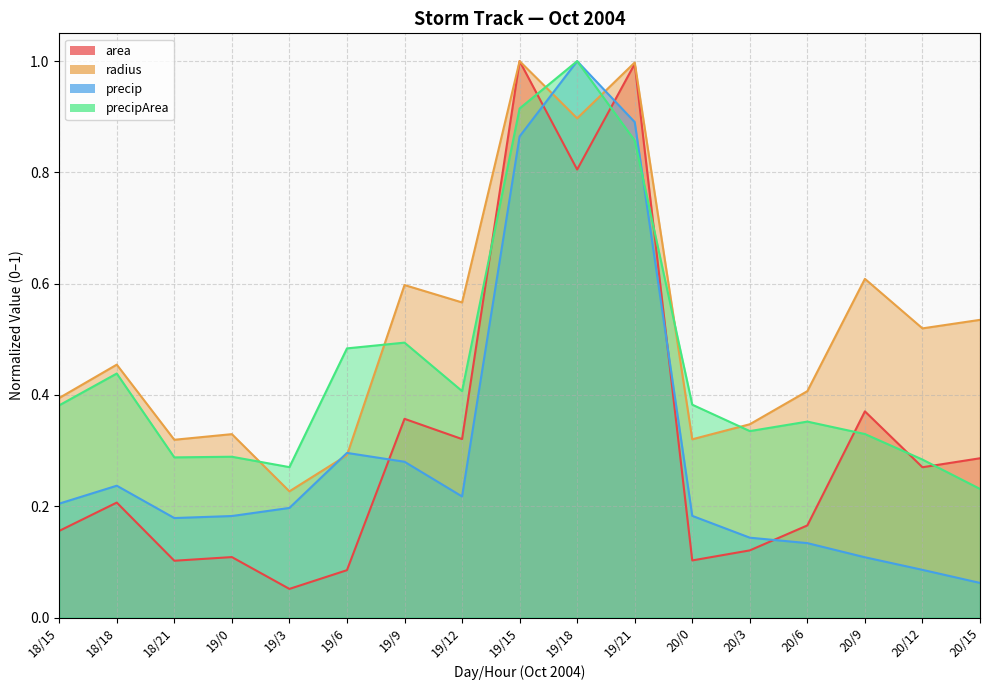

In radius, how many points are lower than both neighbors (excluding endpoints)?

6